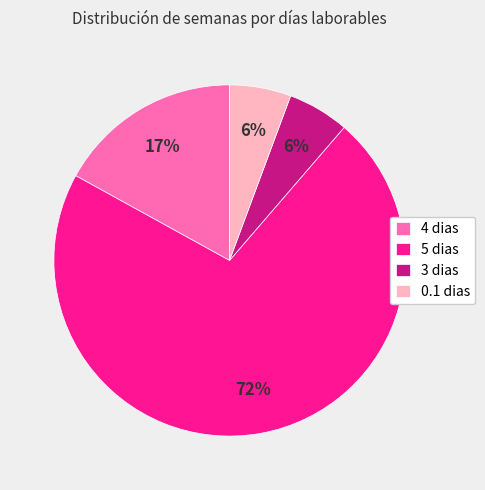

True or false: 0.1 dias accounts for 11% of the total.

False